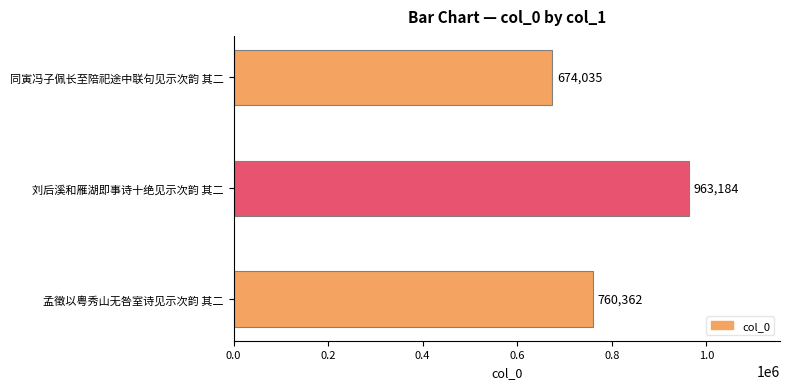

What is the greatest value displayed?

963184